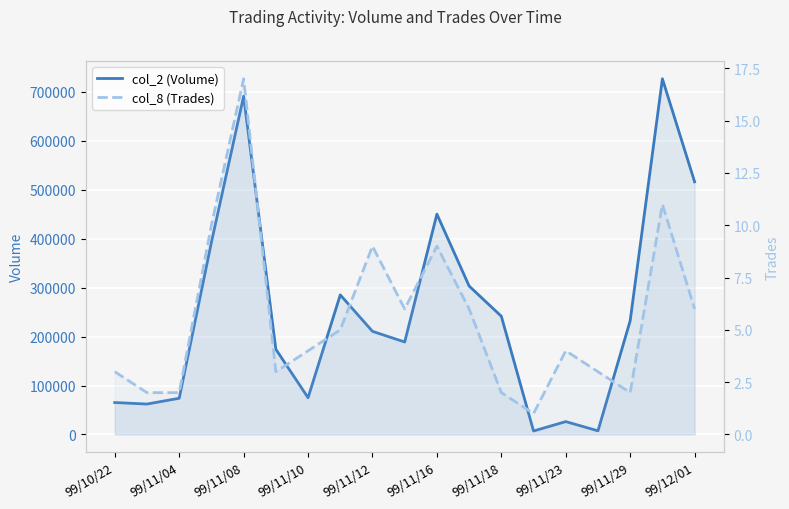

The col_8 (Trades) series shows 6 at 99/12/01. True or false?

True